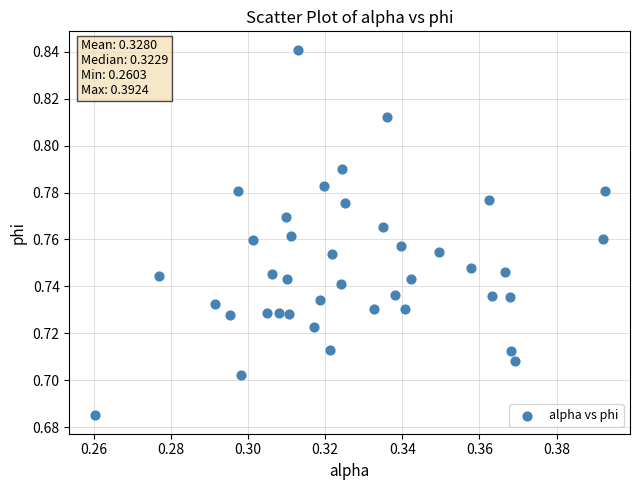

How many points are shown in the scatter plot?

40